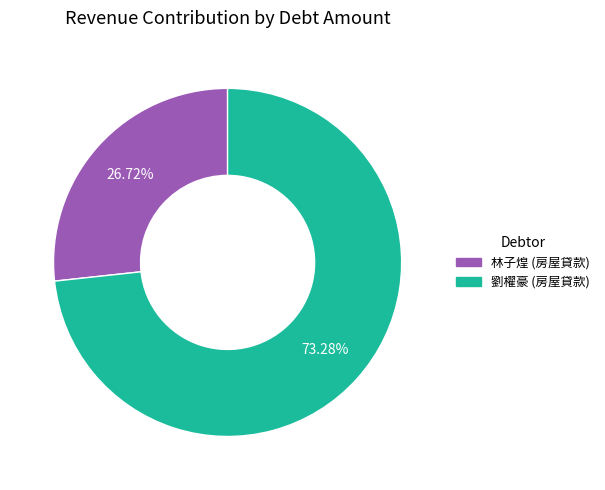

Count the number of slices in the pie.

2